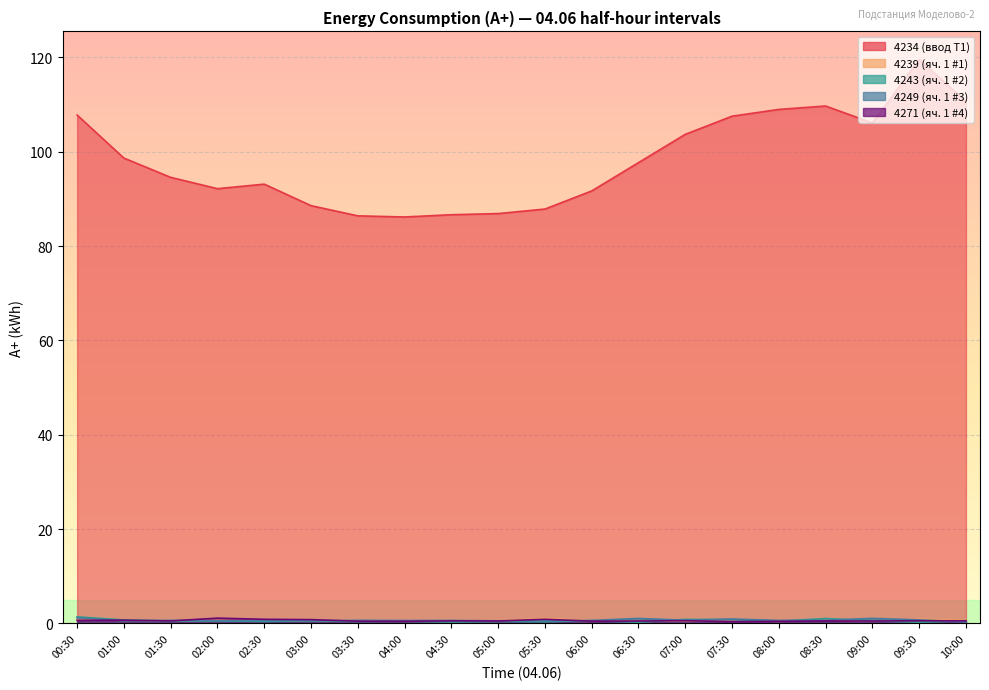

Reading right to left, what are all the values shown in this chart?

4234 (ввод Т1): 110.6	119.5	106.1	109.7	109.0	107.5	103.7	97.7	91.7	87.8	86.9	86.6	86.2	86.4	88.6	93.1	92.2	94.6	98.6	107.8
4239 (яч. 1 #1): 0.7	0.9	0.5	0.8	0.5	0.6	0.5	0.5	0.6	1.1	0.5	0.5	0.5	0.6	0.6	0.6	0.6	0.6	0.7	0.9
4243 (яч. 1 #2): 0.6	0.3	0.6	1.0	0.5	0.8	0.9	0.3	0.6	0.4	0.4	0.3	0.5	0.4	0.6	0.4	0.5	0.5	0.7	1.4
4249 (яч. 1 #3): 0.4	0.7	1.1	0.7	0.6	0.9	0.7	1.1	0.6	0.6	0.6	0.6	0.6	0.7	0.6	0.6	0.5	0.7	0.6	1.2
4271 (яч. 1 #4): 0.6	0.6	0.5	0.5	0.5	0.4	0.6	0.5	0.5	0.9	0.5	0.6	0.5	0.5	0.8	0.9	1.1	0.5	0.7	0.7